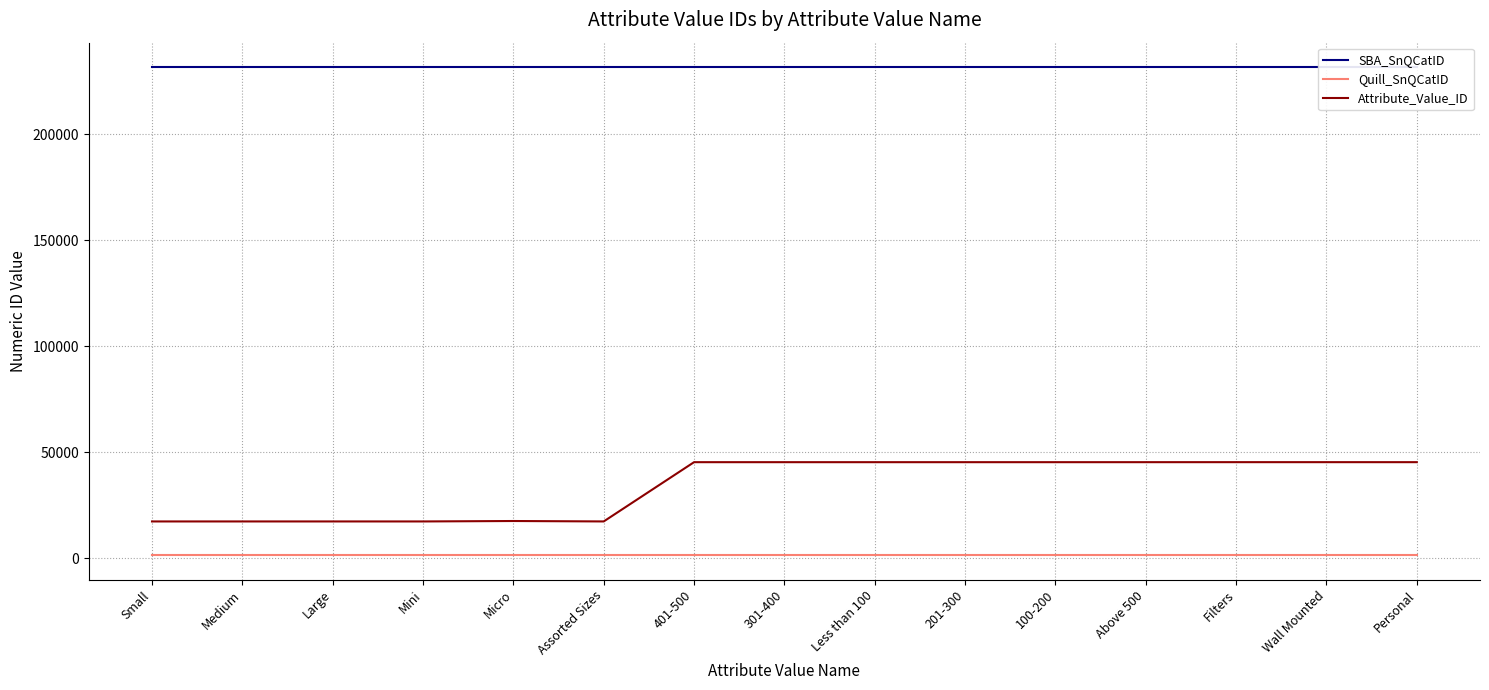

True or false: Quill_SnQCatID has a value of 478 at Filters.

False